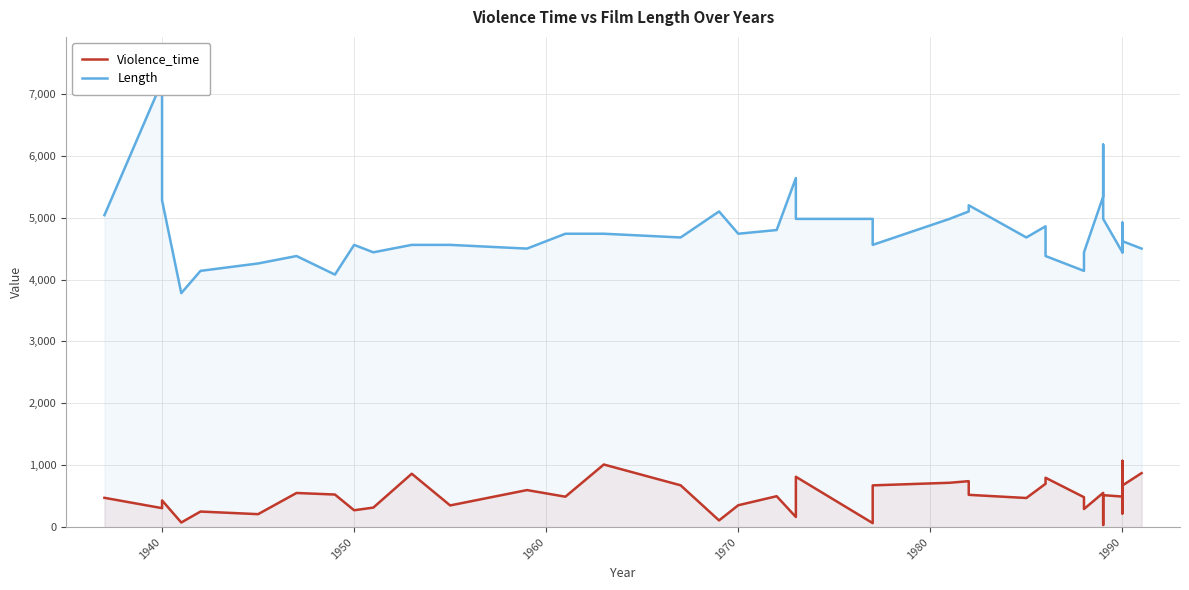

Reading left to right, what are all the values shown in this chart?

Violence_time: 474	307	432	75	252	210	552	527	273	316	863	351	599	492	1012	676	109	354	500	164	814	65	675	717	743	522	471	701	798	484	293	554	35	517	494	1071	221	428	673	873
Length: 5040	7200	5280	3780	4140	4260	4380	4080	4560	4440	4560	4560	4500	4740	4740	4680	5100	4740	4800	5640	4980	4980	4560	4980	5100	5200	4680	4860	4380	4140	4440	5340	6180	4980	4440	4440	4920	4440	4620	4500